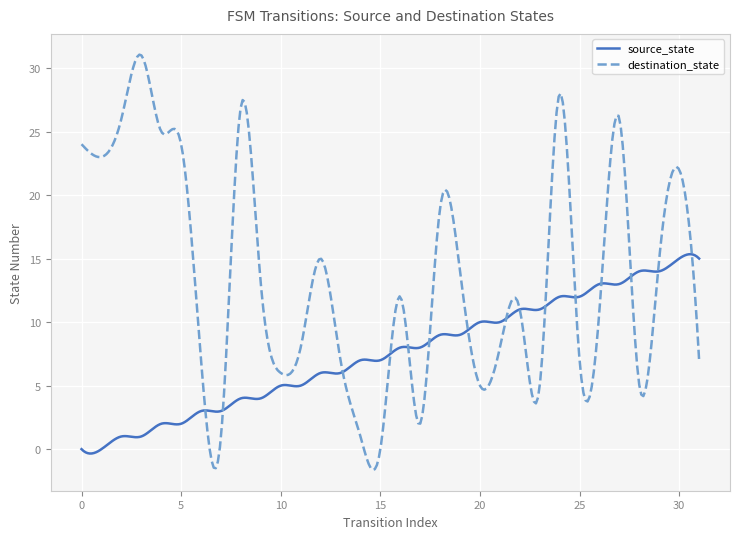

Rank the series by their maximum value, from lowest to highest.

source_state, destination_state